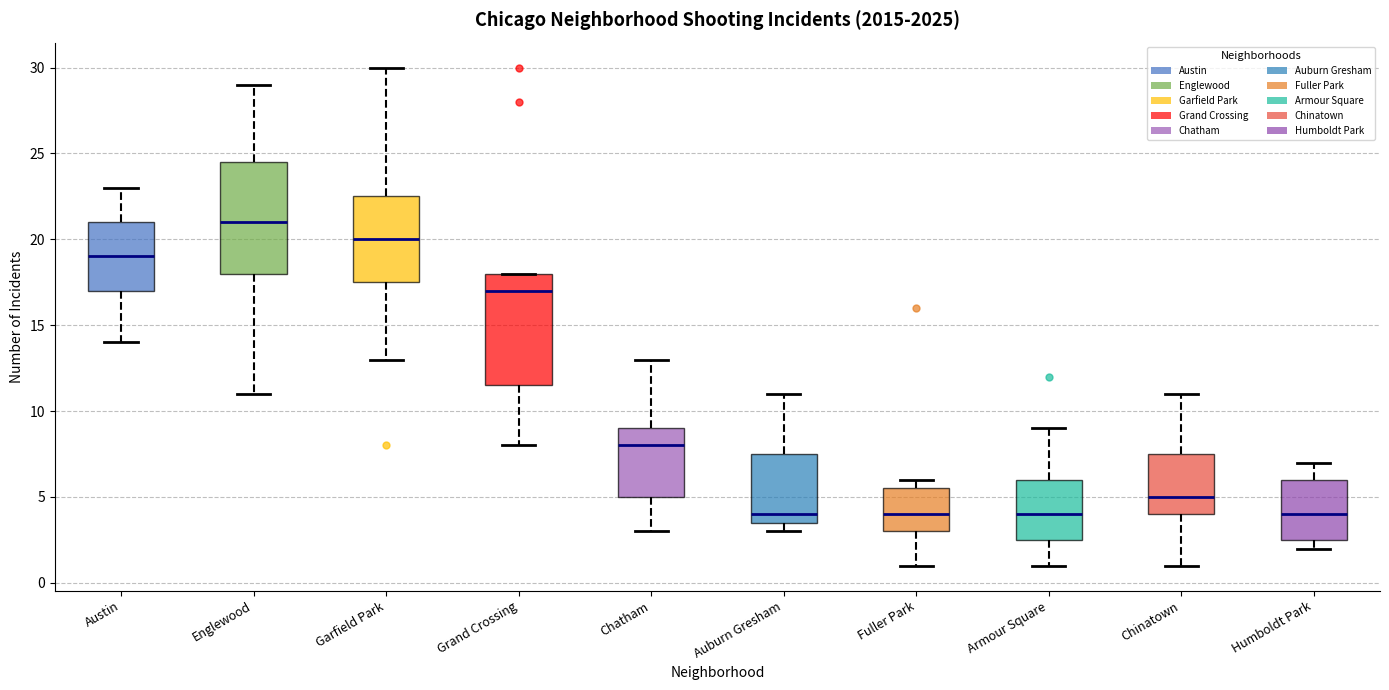

Where is the upper edge of the box for Grand Crossing on the y-axis? The values are not printed on the chart, so give them approximately, as read against the axis.

18.0